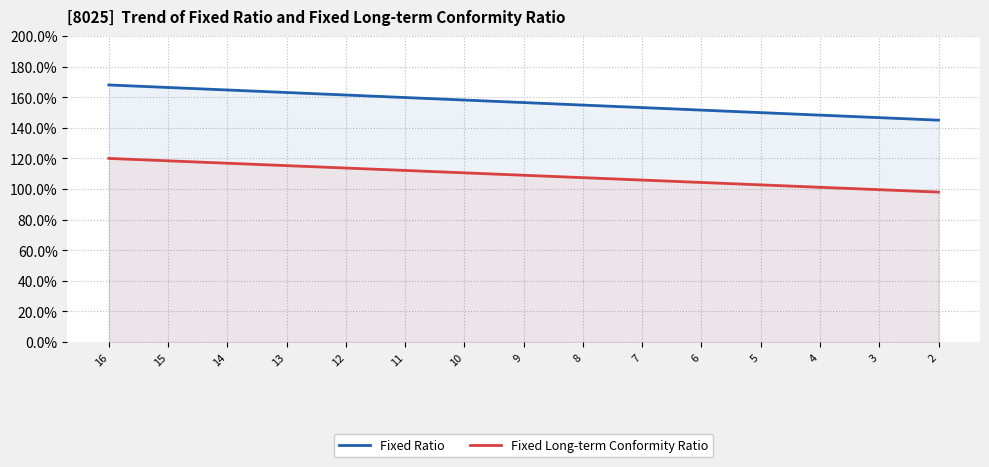

What is the lowest value of the Fixed Long-term Conformity Ratio series?

98.0